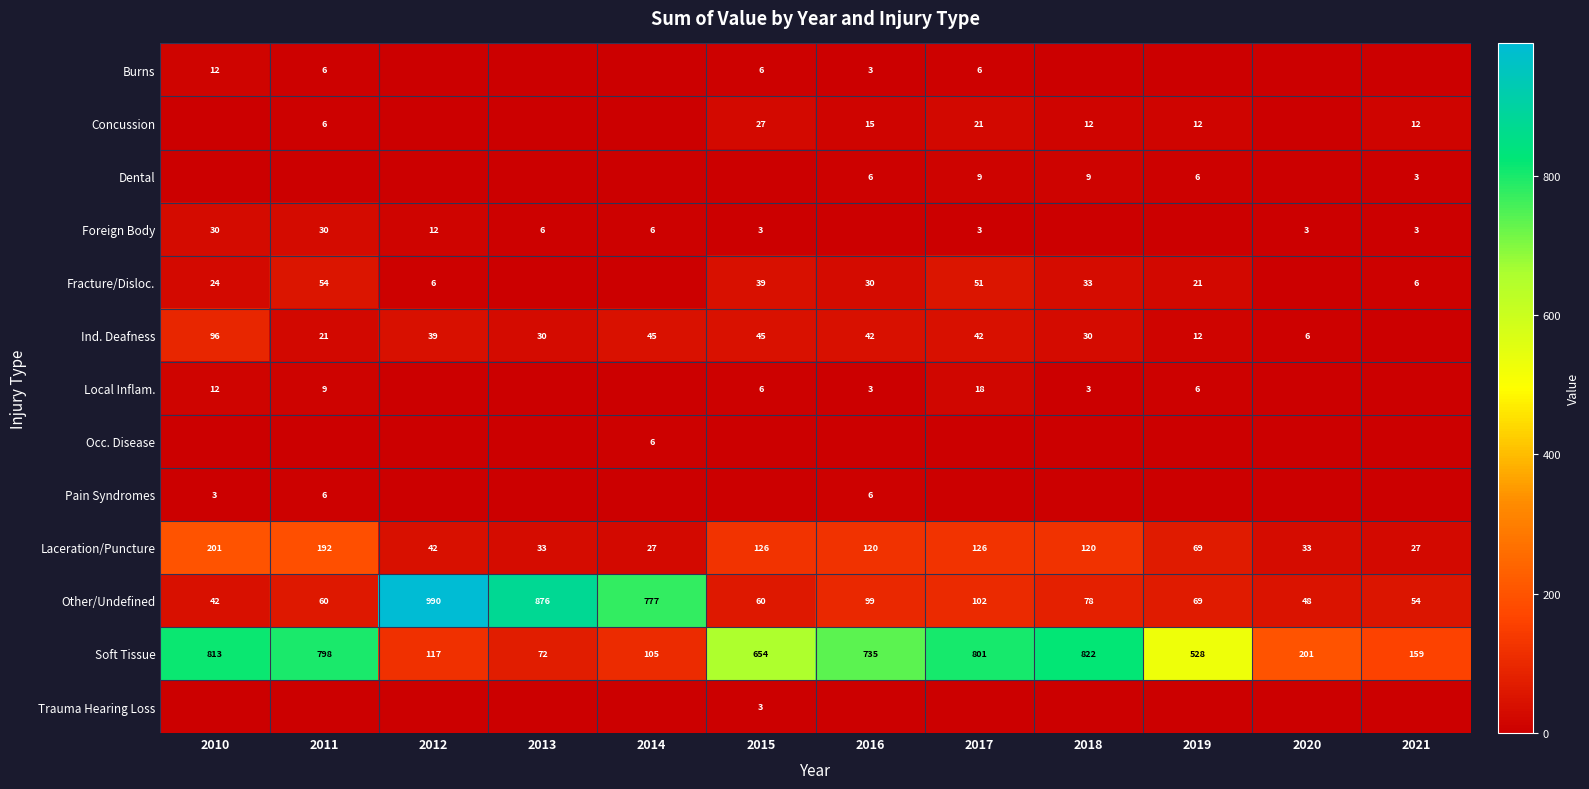

What is the sum of the Soft Tissue values at 2019 and 2011?

1326